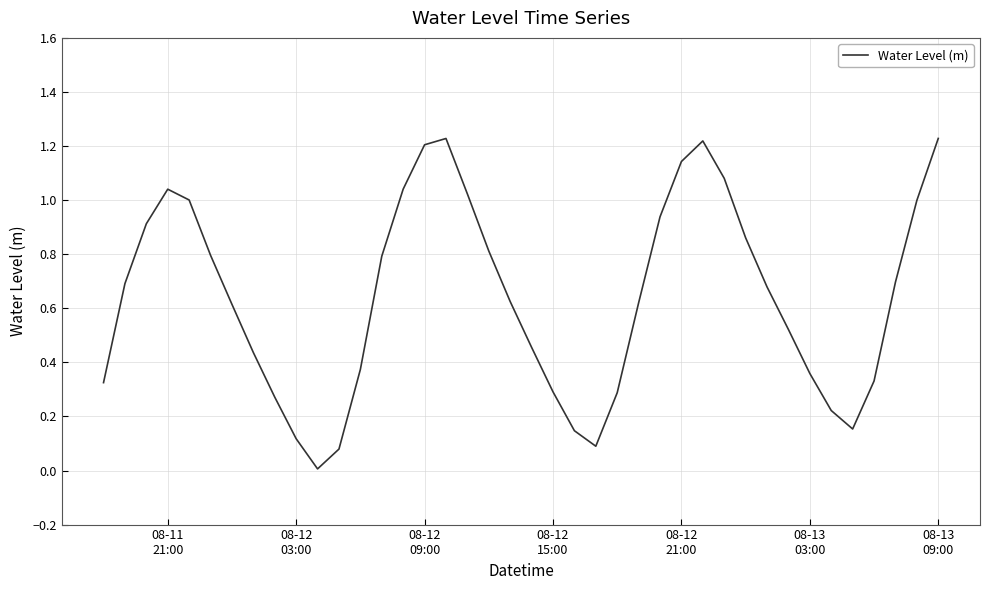

How many lines are shown in the chart?

1